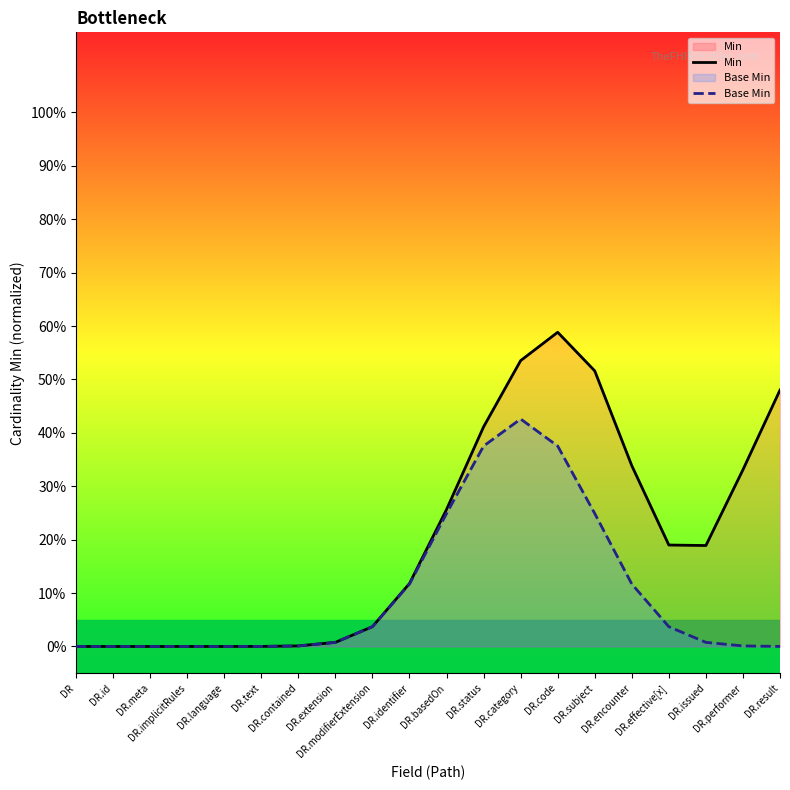

The value of Base Min at DR.status is 0.6. True or false?

False